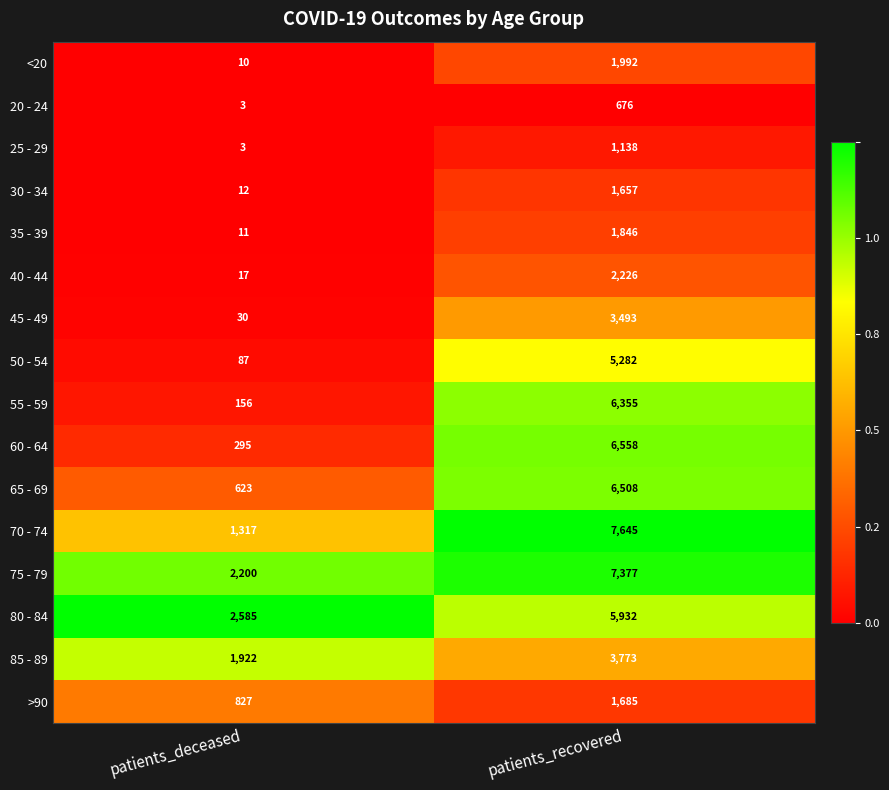

What is the difference between the maximum and minimum values in the 40 - 44 series?

2209